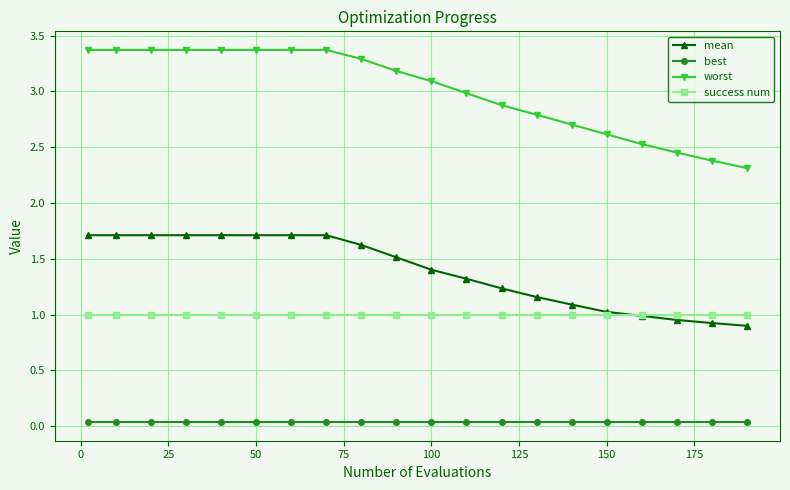

Which series has the largest range (max minus min)?

worst